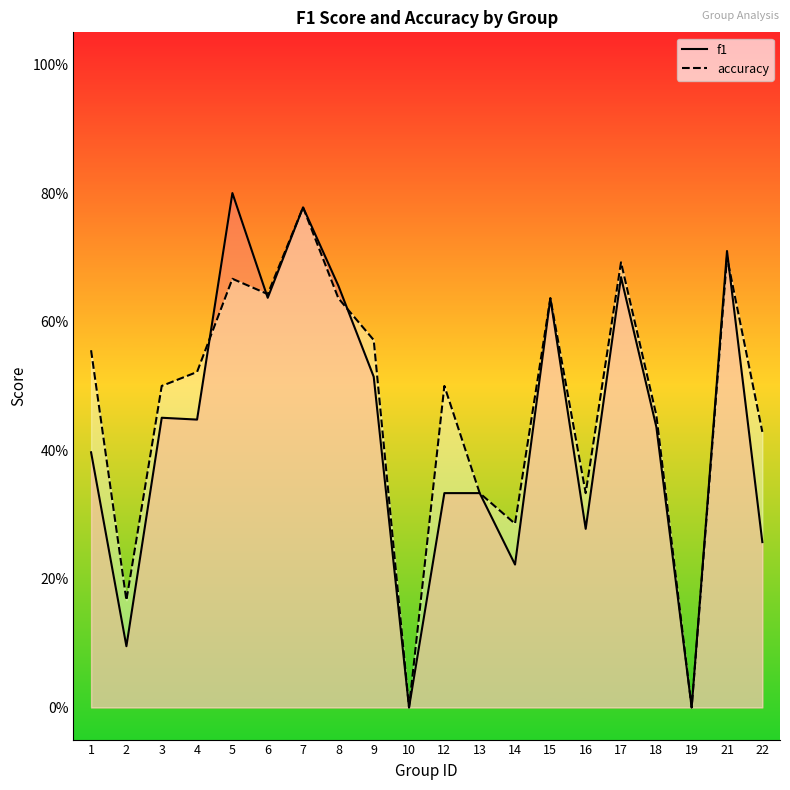

Which series has the largest total across all categories?

accuracy